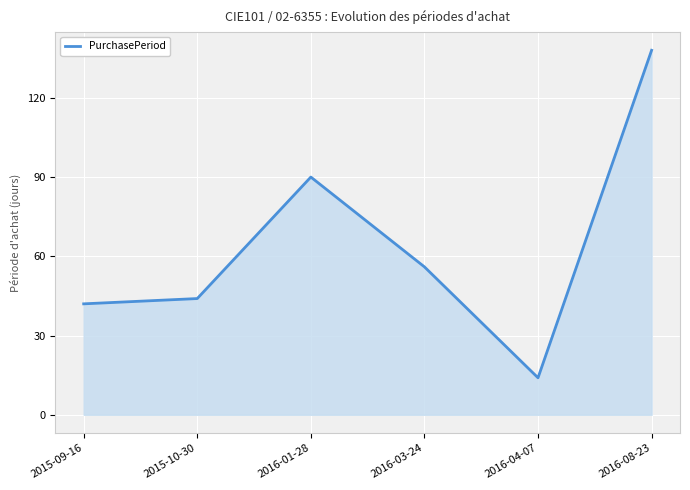

Does the chart display data point markers on the line(s)?

No